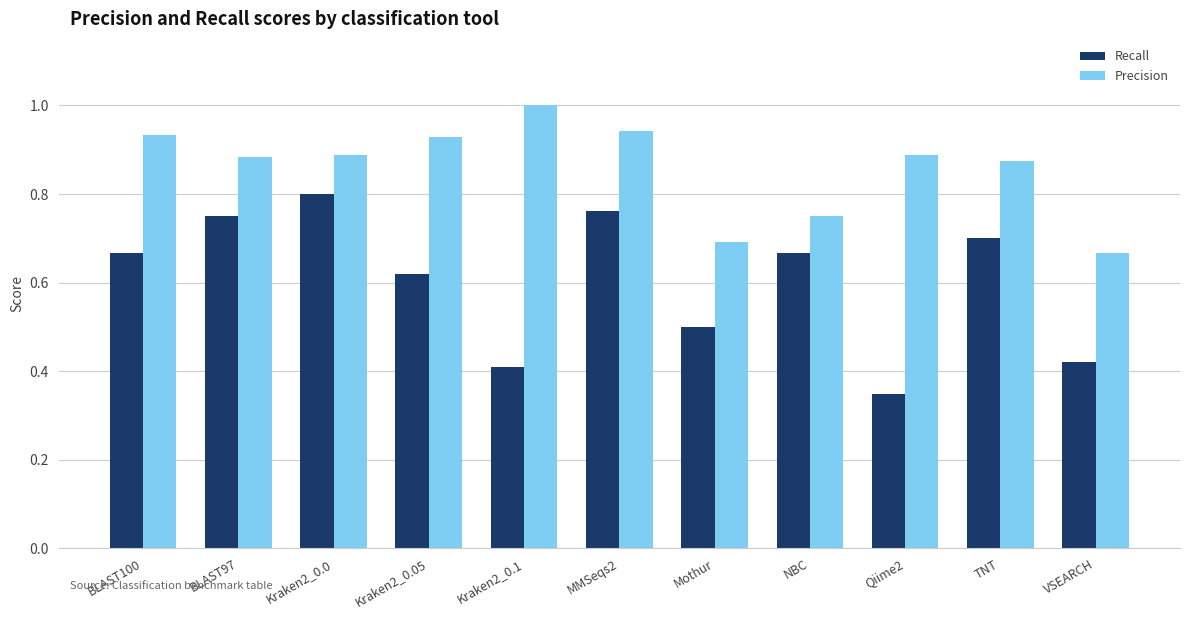

Count the Precision values in the range 0 to 1.

11